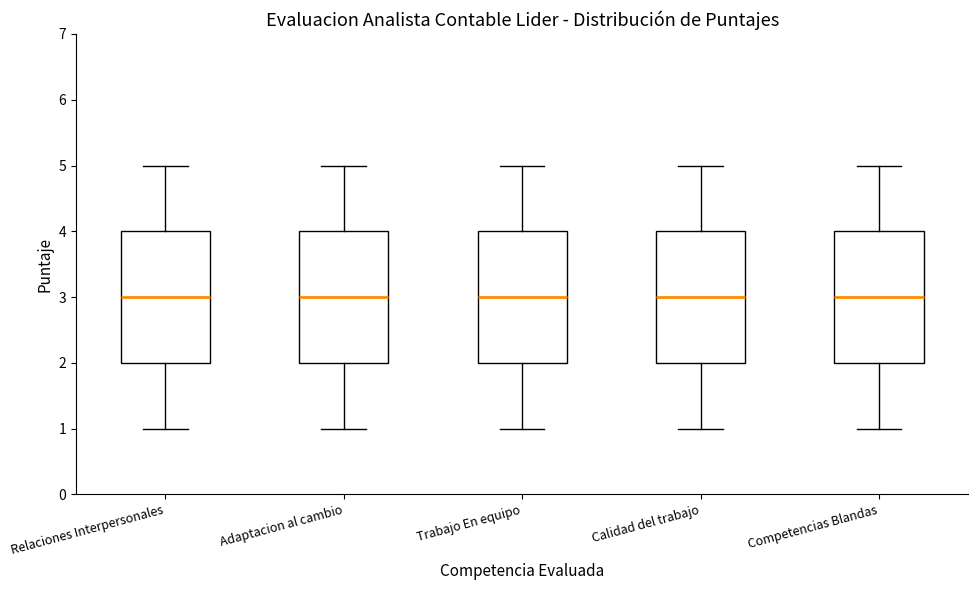

Reading left to right, transcribe this box plot: for each box, give where its median line is, the range the box spans, and where its two whiskers end, as read against the y-axis. The values are not printed on the chart, so give them approximately, as read against the axis.

Relaciones Interpersonales: median 3, box 2 to 4, whiskers 1 to 5
Adaptacion al cambio: median 3, box 2 to 4, whiskers 1 to 5
Trabajo En equipo: median 3, box 2 to 4, whiskers 1 to 5
Calidad del trabajo: median 3, box 2 to 4, whiskers 1 to 5
Competencias Blandas: median 3, box 2 to 4, whiskers 1 to 5